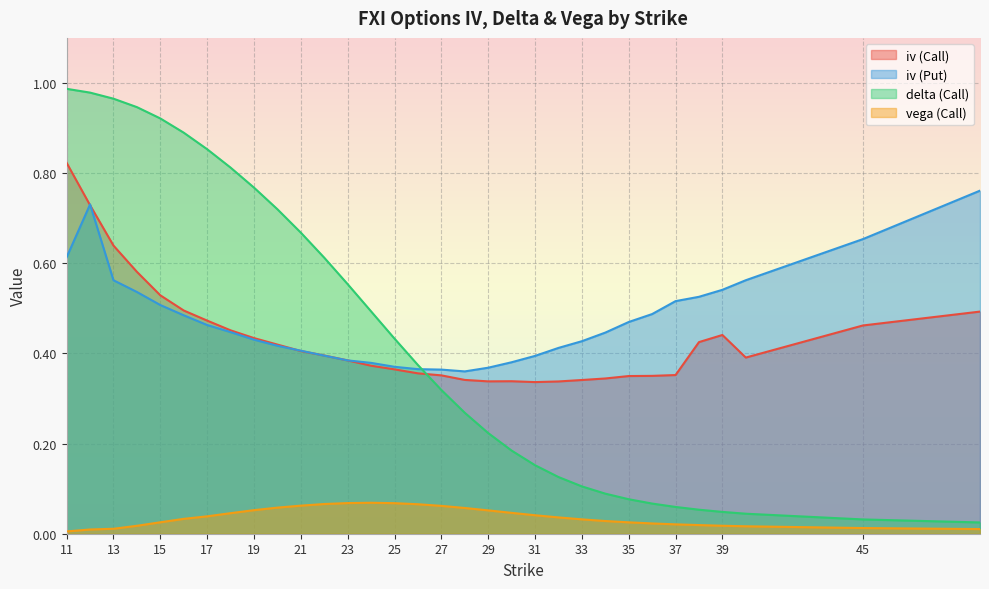

Rank the series at 39 from lowest to highest value.

vega (Call), delta (Call), iv (Call), iv (Put)